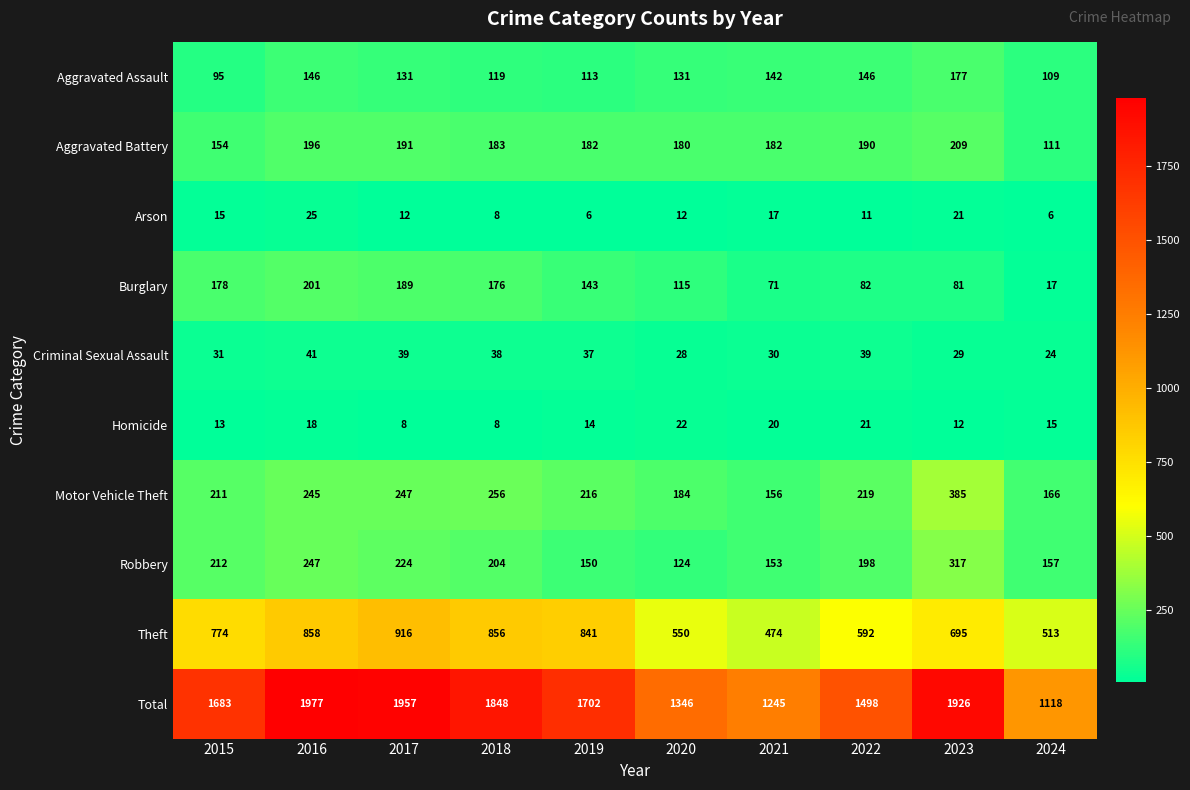

Count the number of categories in the chart.

10